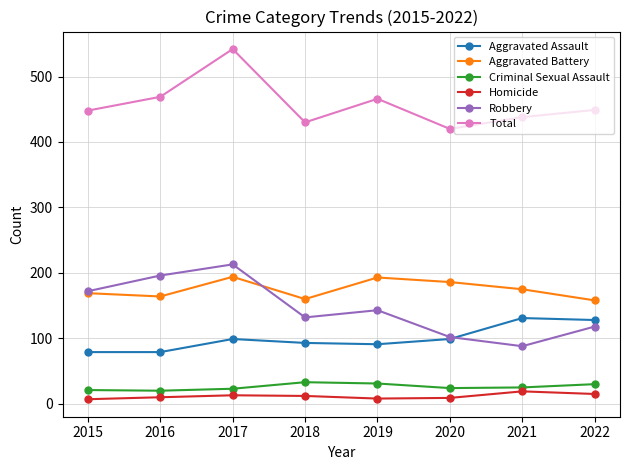

Where is Robbery nearest to the value 150?

2019